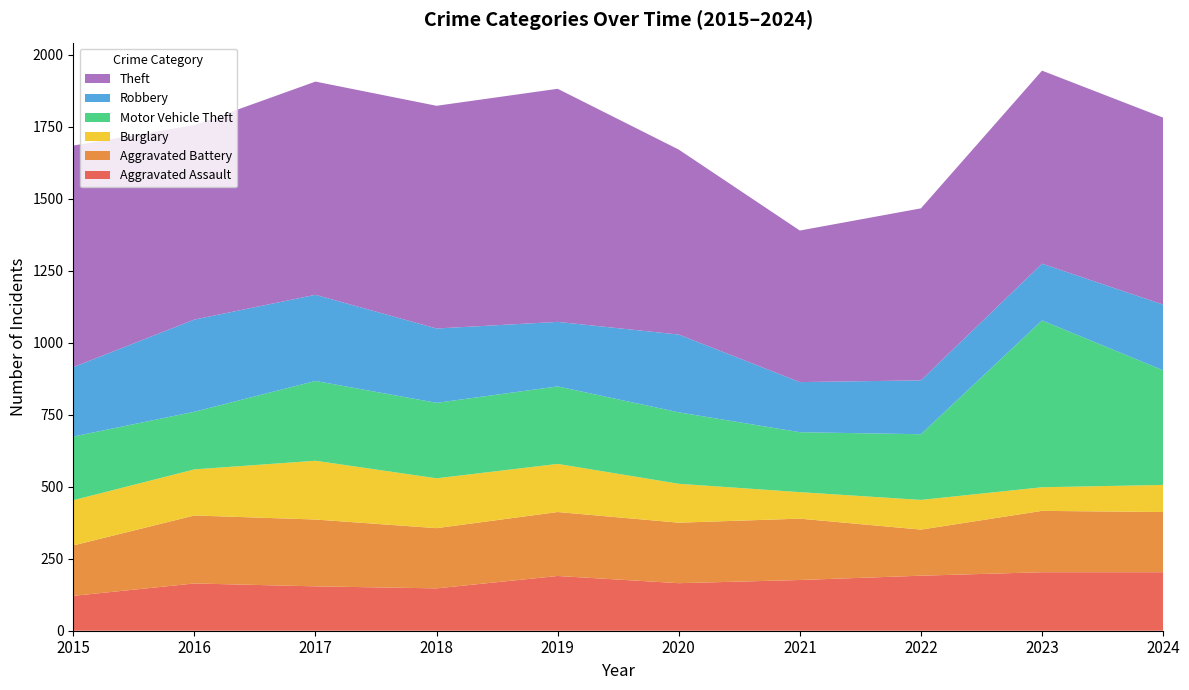

Reading left to right, list all the values displayed in this chart.

Aggravated Assault: 2015=121	2016=164	2017=154	2018=147	2019=190	2020=165	2021=176	2022=191	2023=203	2024=203
Aggravated Battery: 2015=175	2016=236	2017=232	2018=209	2019=222	2020=210	2021=213	2022=160	2023=213	2024=209
Burglary: 2015=157	2016=160	2017=204	2018=173	2019=167	2020=135	2021=92	2022=103	2023=82	2024=94
Motor Vehicle Theft: 2015=221	2016=200	2017=277	2018=262	2019=269	2020=248	2021=208	2022=228	2023=579	2024=398
Robbery: 2015=241	2016=320	2017=299	2018=258	2019=224	2020=270	2021=174	2022=187	2023=197	2024=228
Theft: 2015=769	2016=675	2017=740	2018=773	2019=809	2020=642	2021=526	2022=597	2023=670	2024=649